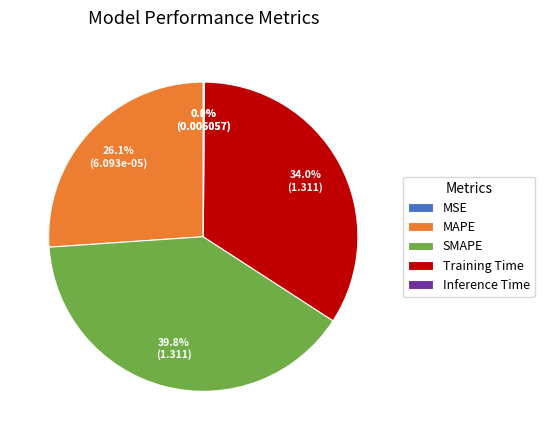

What is the ratio of the value at SMAPE to the value at MAPE?

1.5